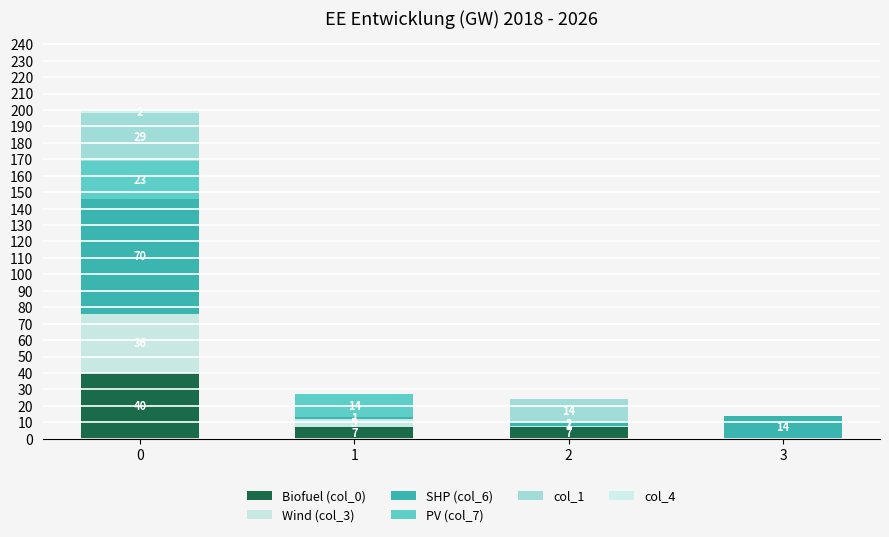

What is the average value of the col_1 series?

11